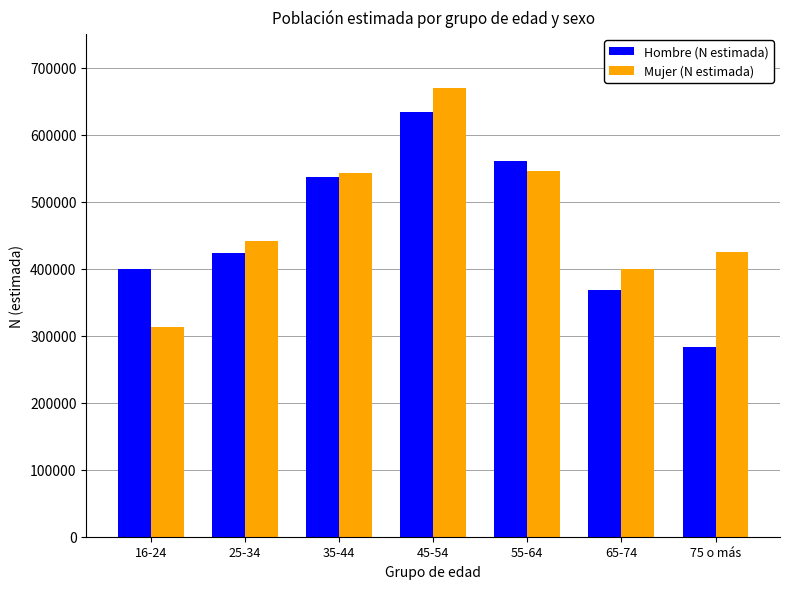

List the series in order of their overall mean, lowest first.

Hombre (N estimada), Mujer (N estimada)